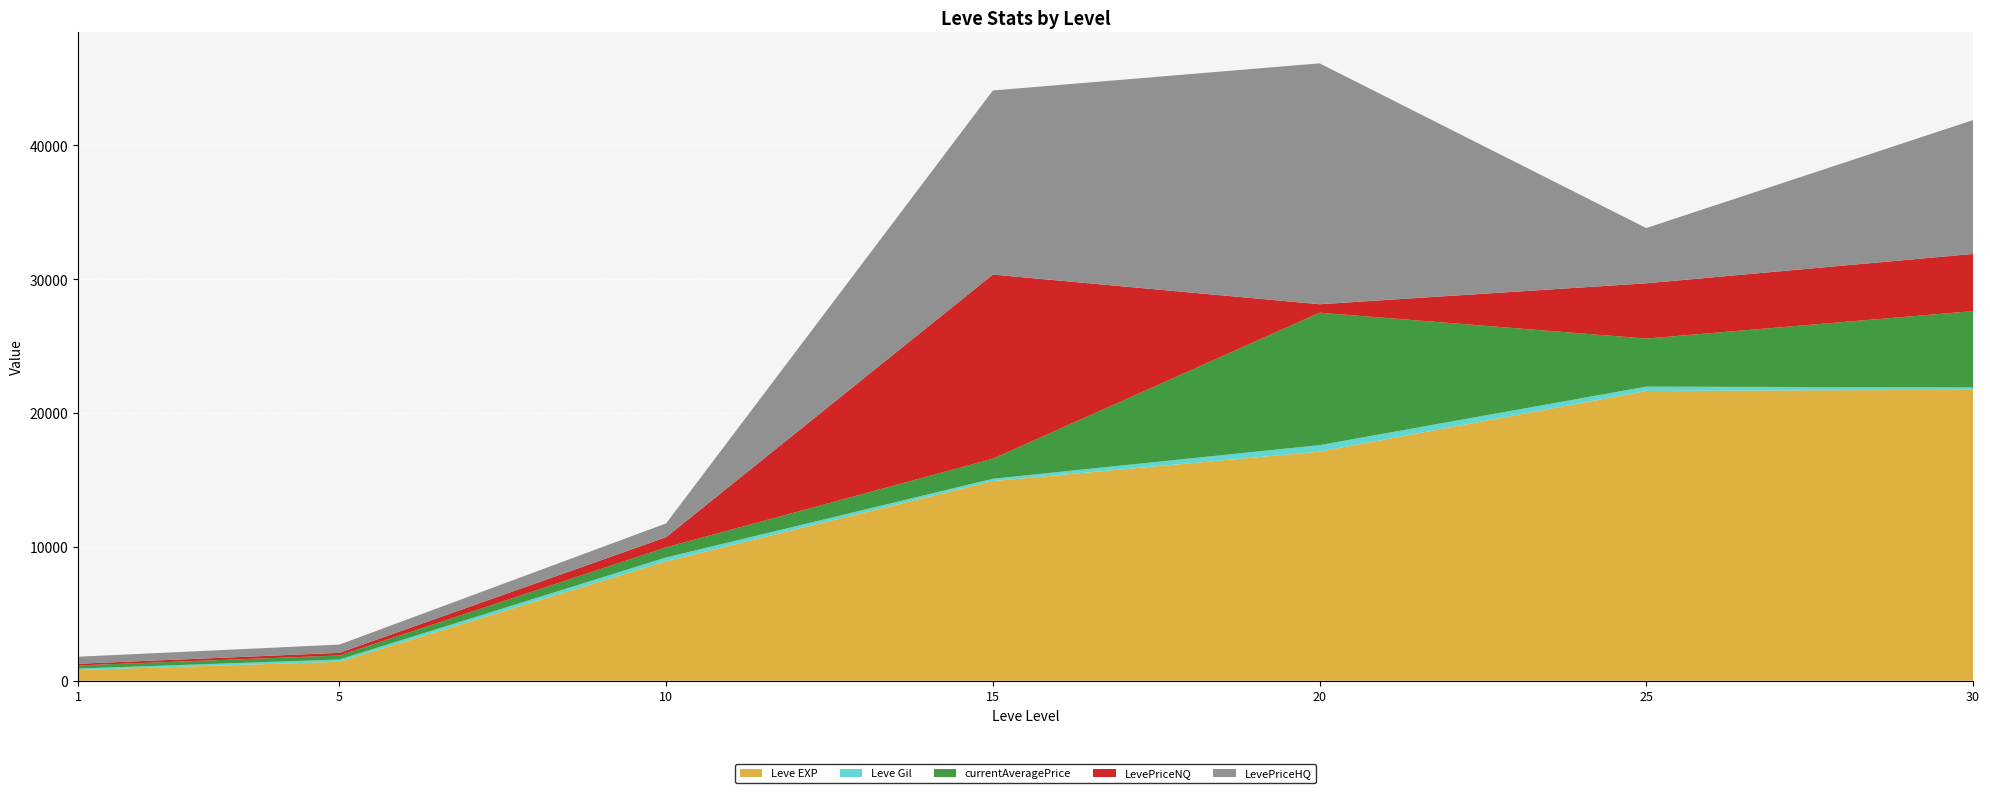

Reading left to right, what are all the values shown in this chart?

Leve EXP: 800	1420	8930	14920	17120	21650	21740
Leve Gil: 113	169	284	172	485	326	175
currentAveragePrice: 233	301	756	1500	9894	3590	5703
LevePriceNQ: 125	196	756	13754	631	4128	4271
LevePriceHQ: 524	616	1032	13754	17999	4128	9999